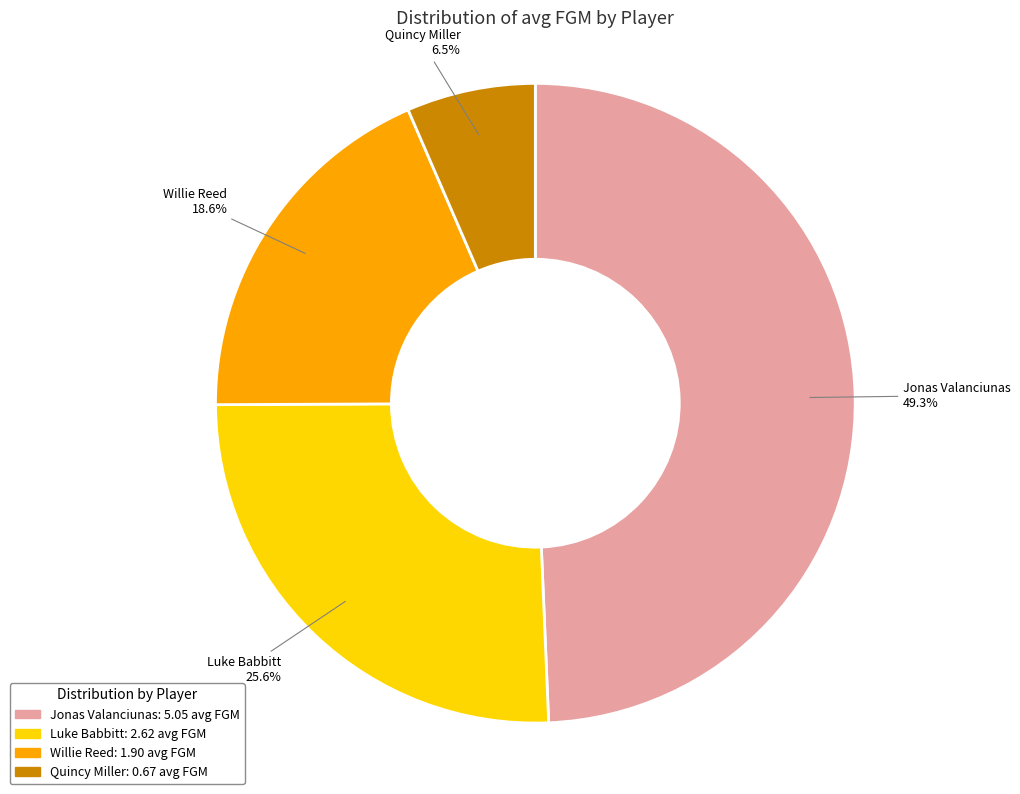

What percentage is NOT represented by Luke Babbitt?

74.4%